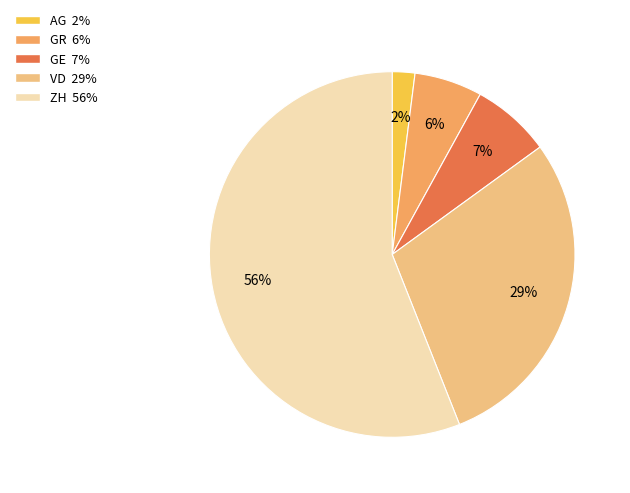

Does VD account for over 50% of the chart?

No